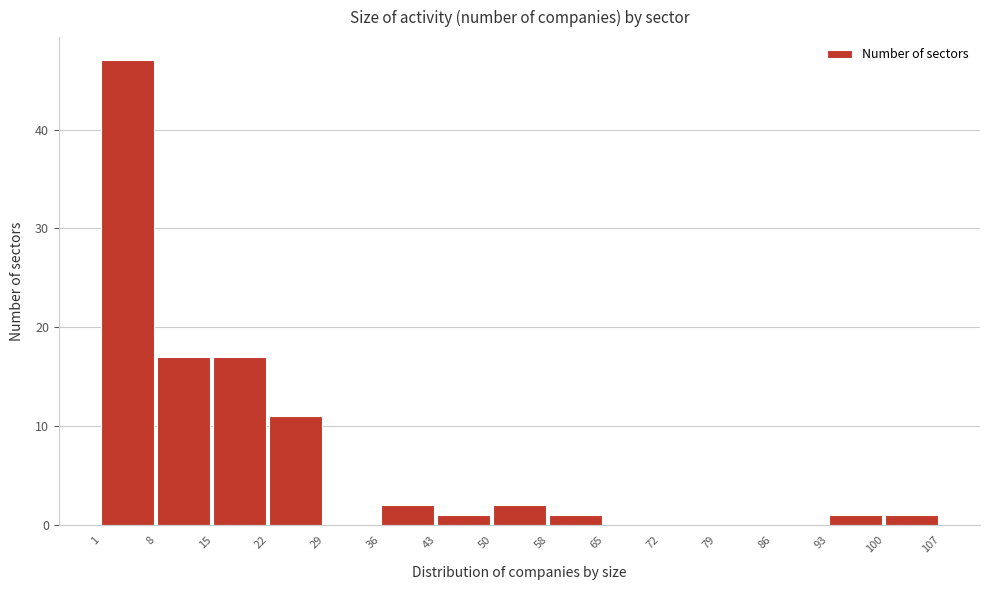

Reading left to right, list every bar in this chart as the range it spans on the x-axis followed by its height. The values are not printed on the chart, so give them approximately, as read against the axis.

1 to 8: 47
8 to 15: 17
15 to 22: 17
22 to 29: 11
29 to 36: 0
36 to 43: 2
43 to 50: 1
50 to 58: 2
58 to 65: 1
65 to 72: 0
72 to 79: 0
79 to 86: 0
86 to 93: 0
93 to 100: 1
100 to 107: 1